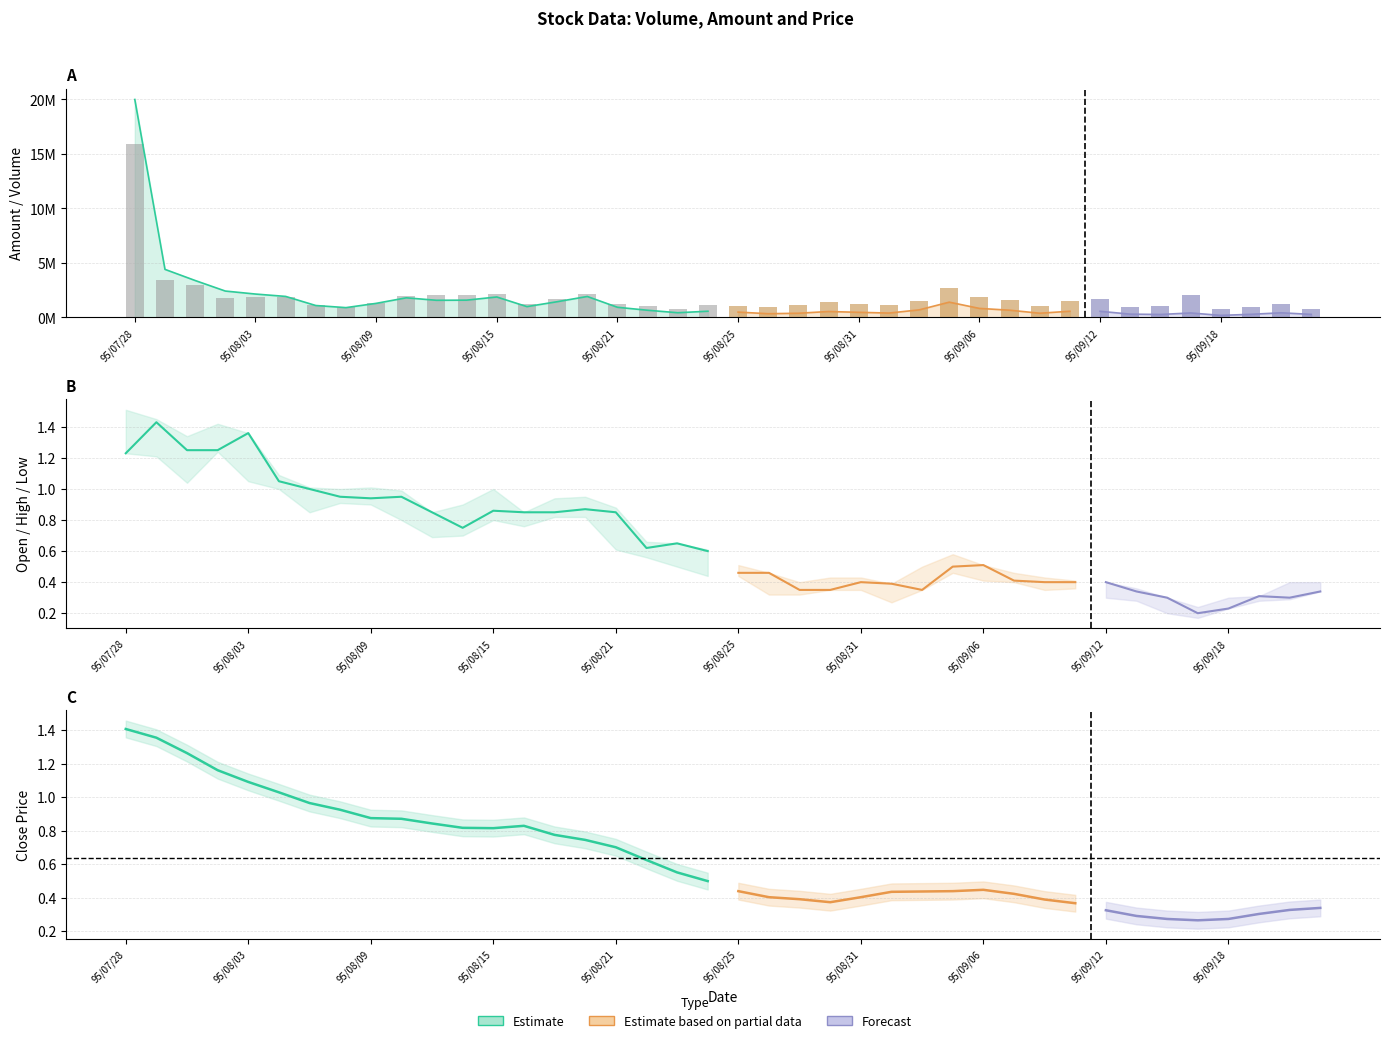

The value of col_1 (Volume) at 95/09/08 is 431295.0. True or false?

False